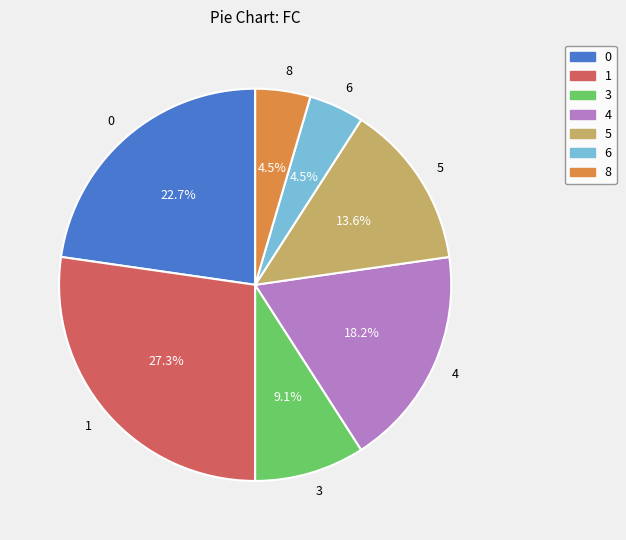

How many segments does this pie chart have?

7